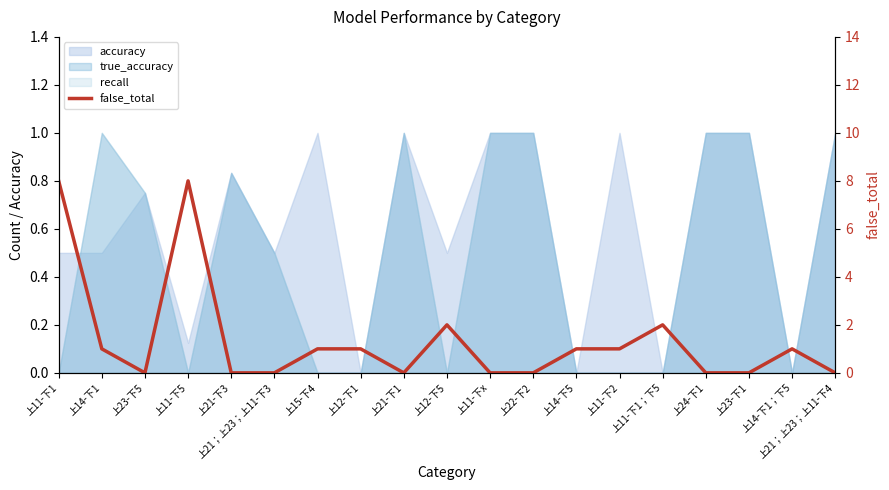

Reading left to right, what are all the values shown in this chart?

8	1	0	8	0	0	1	1	0	2	0	0	1	1	2	0	0	1	0